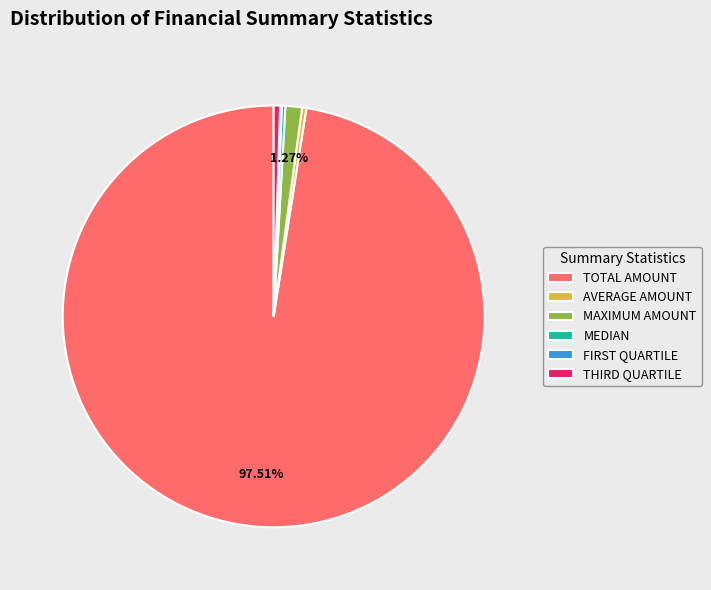

What is the largest slice in the pie chart?

TOTAL AMOUNT